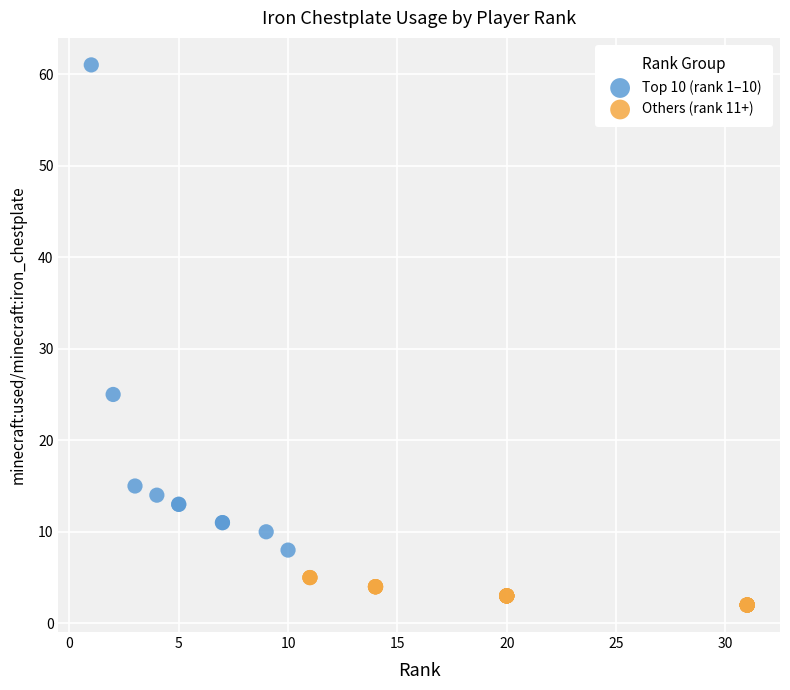

Which series reaches the minimum Y coordinate?

Others (rank 11+)